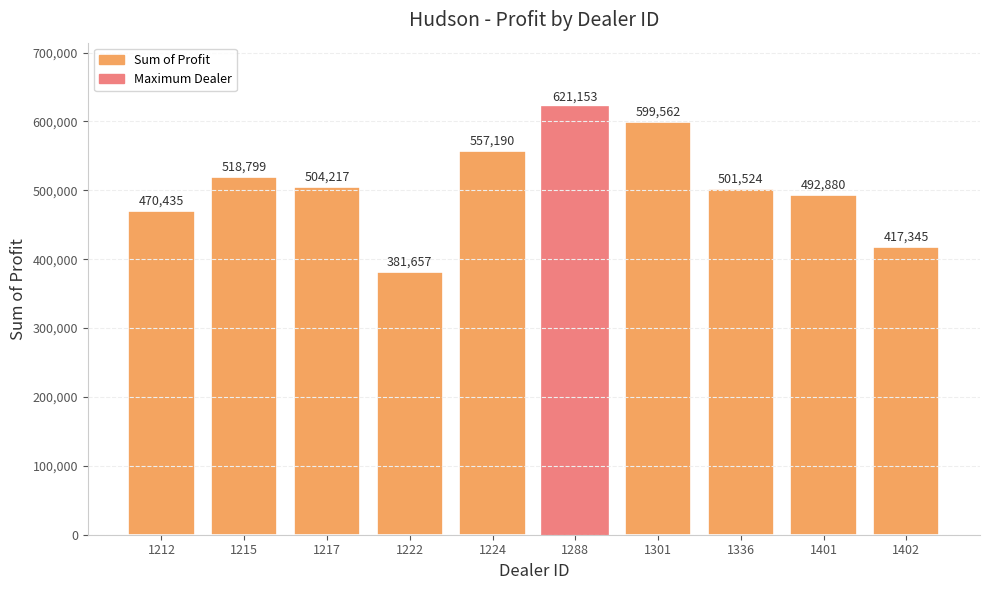

Between 1402 and 1401, which is larger?

1401